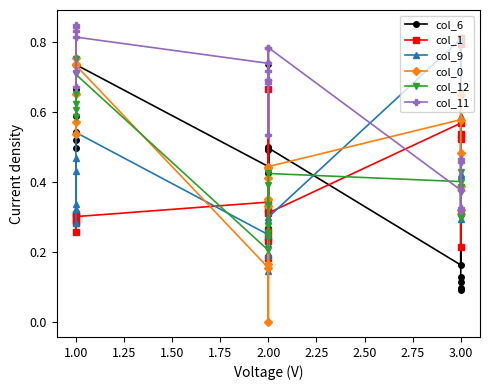

What is the average value of the col_9 series?

0.4